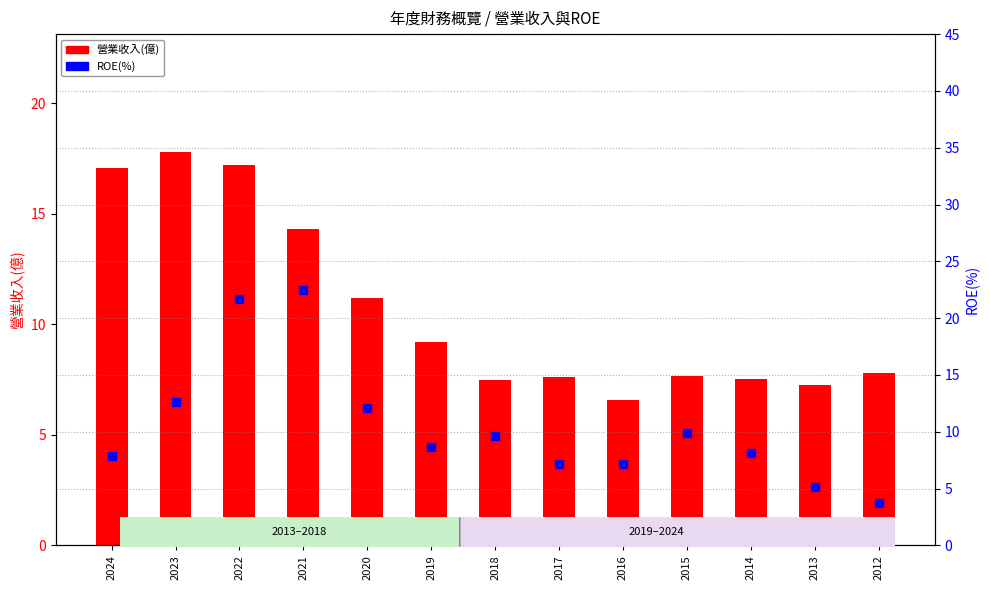

At which category is the sum across all series the highest?

2022